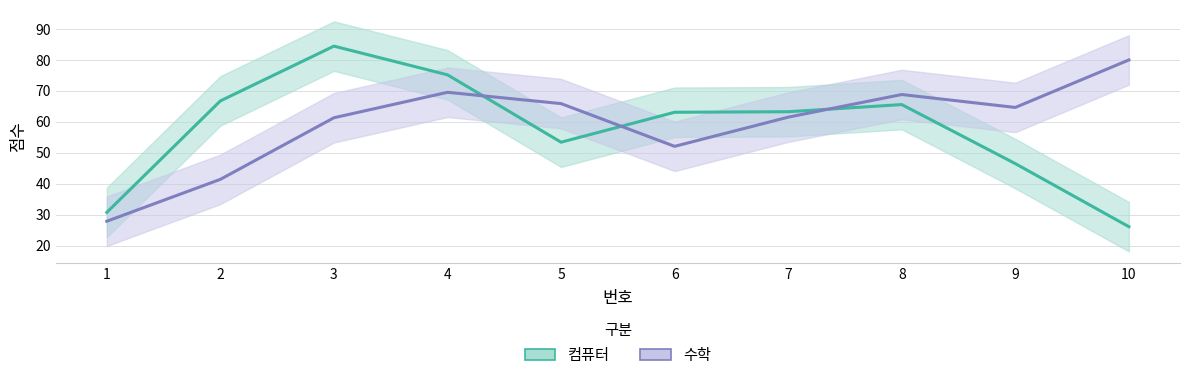

At how many categories does at least one series exceed 75?

3